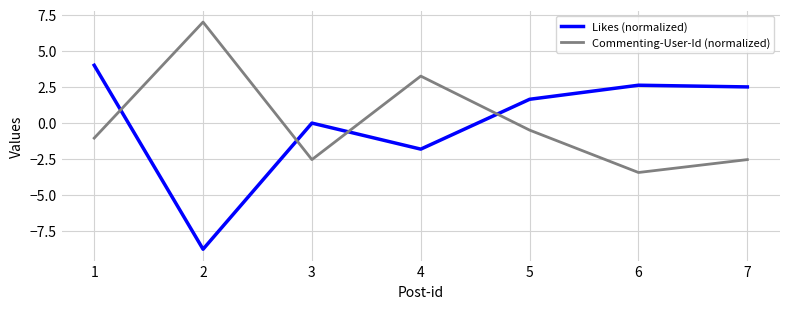

At 4, list the series in order from largest to smallest.

Commenting-User-Id (normalized), Likes (normalized)